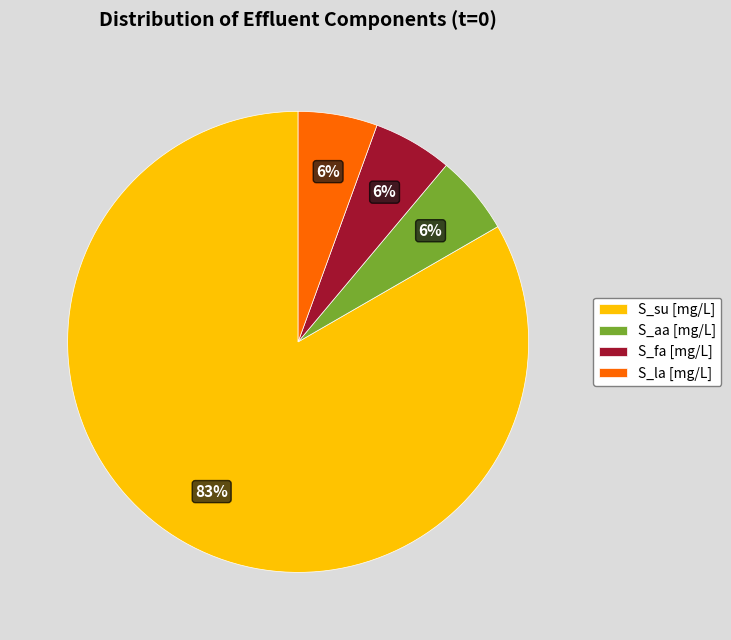

Approximately how many times larger is the value at S_aa [mg/L] compared to S_fa [mg/L]?

1.0